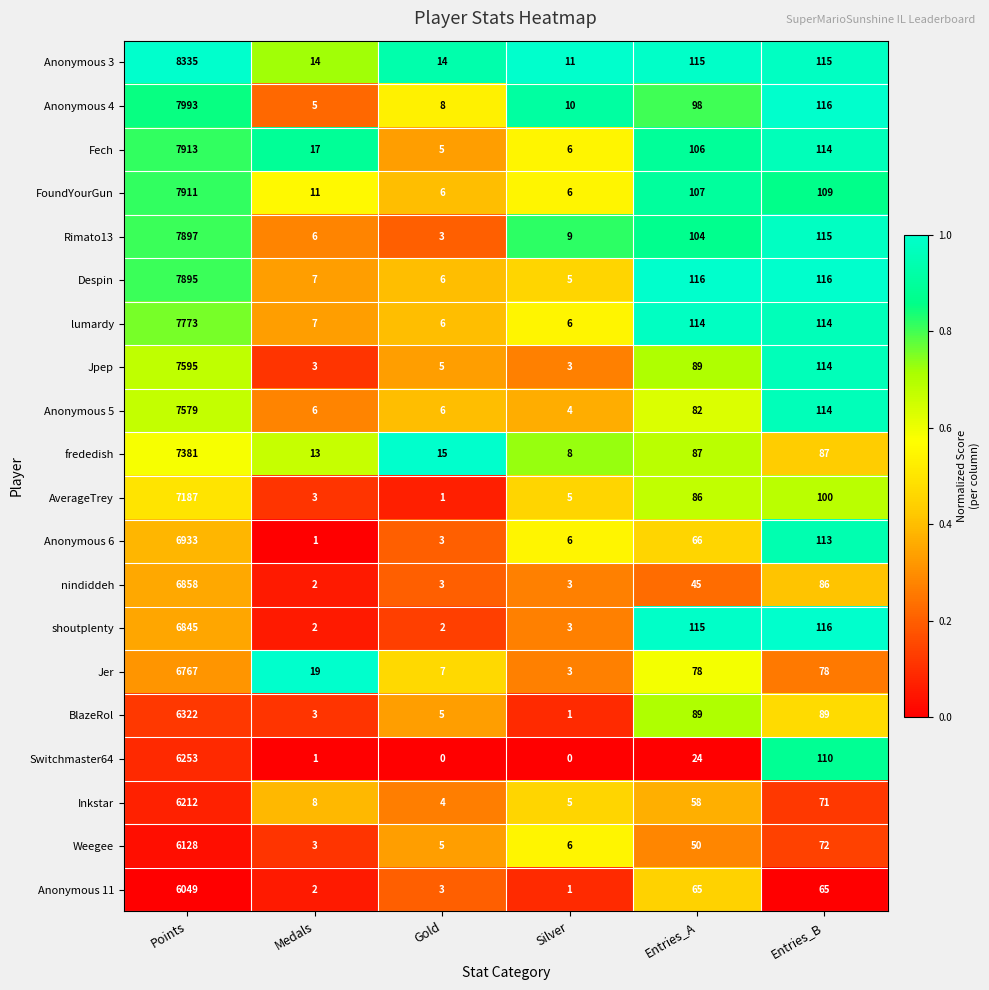

At which label does AverageTrey reach its minimum?

Gold